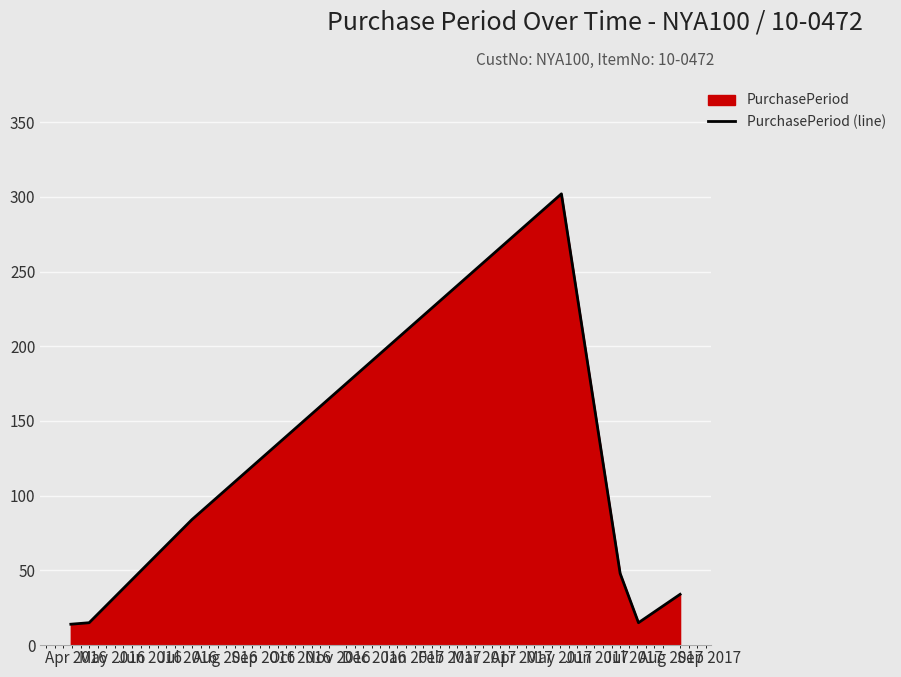

True or false: the data has more than 0 interior local peaks.

True